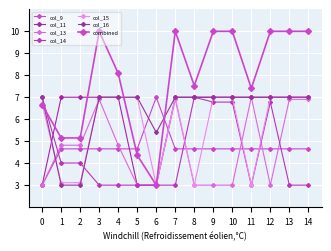

What is the value of the col_14 point at the 5th from the left?

3.0